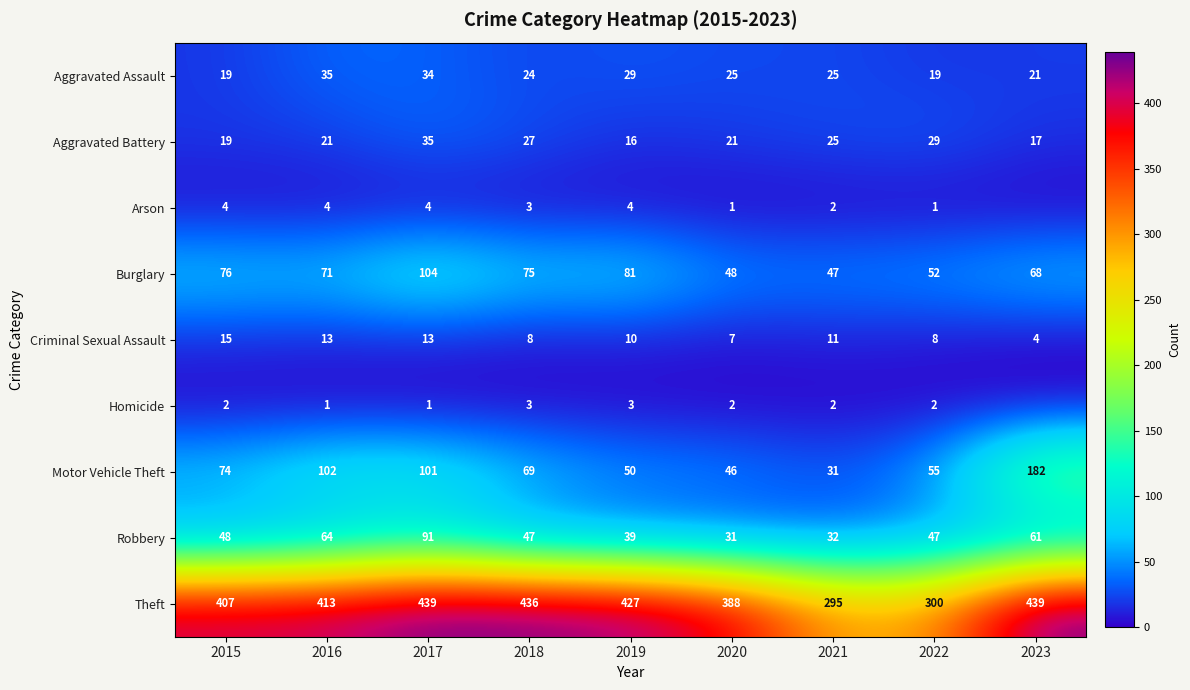

What is the difference between the Robbery values at 2018 and 2015?

1